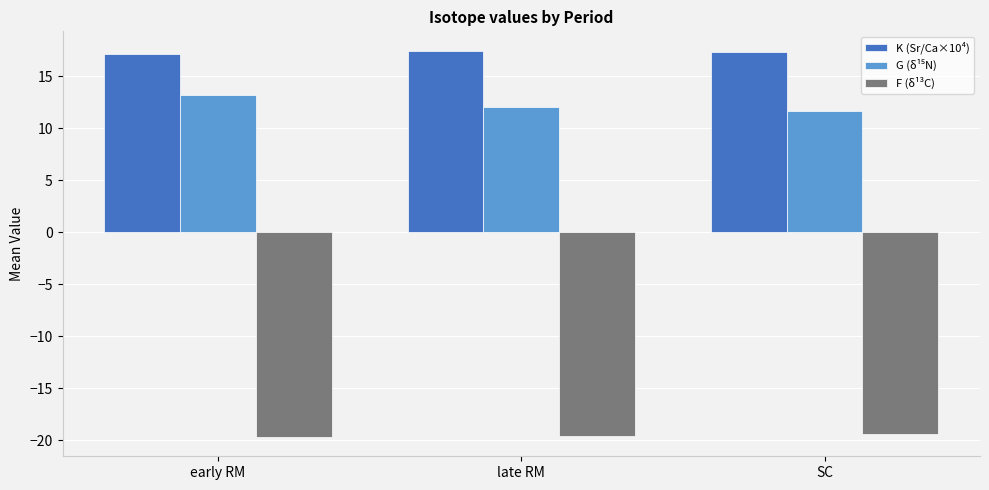

What is the approximate value of F (δ¹³C) at early RM?

-19.7